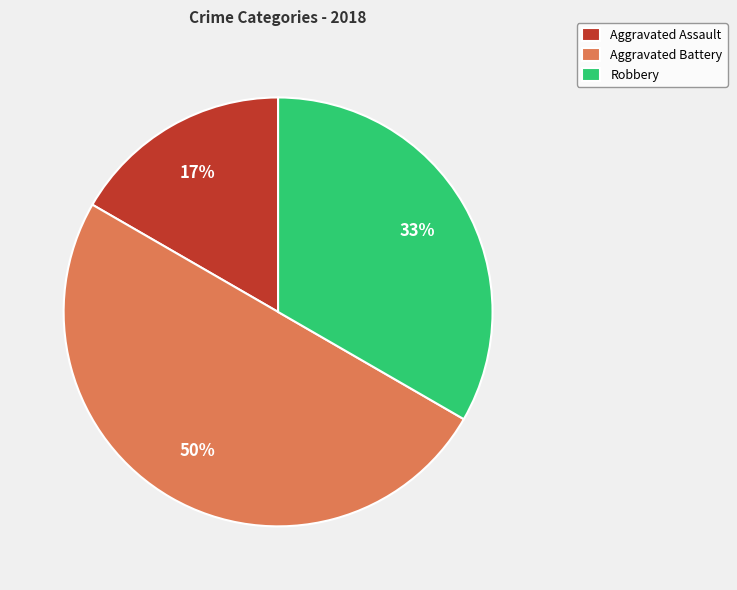

To the nearest percent, what is the combined percentage of Robbery and Aggravated Battery?

83%